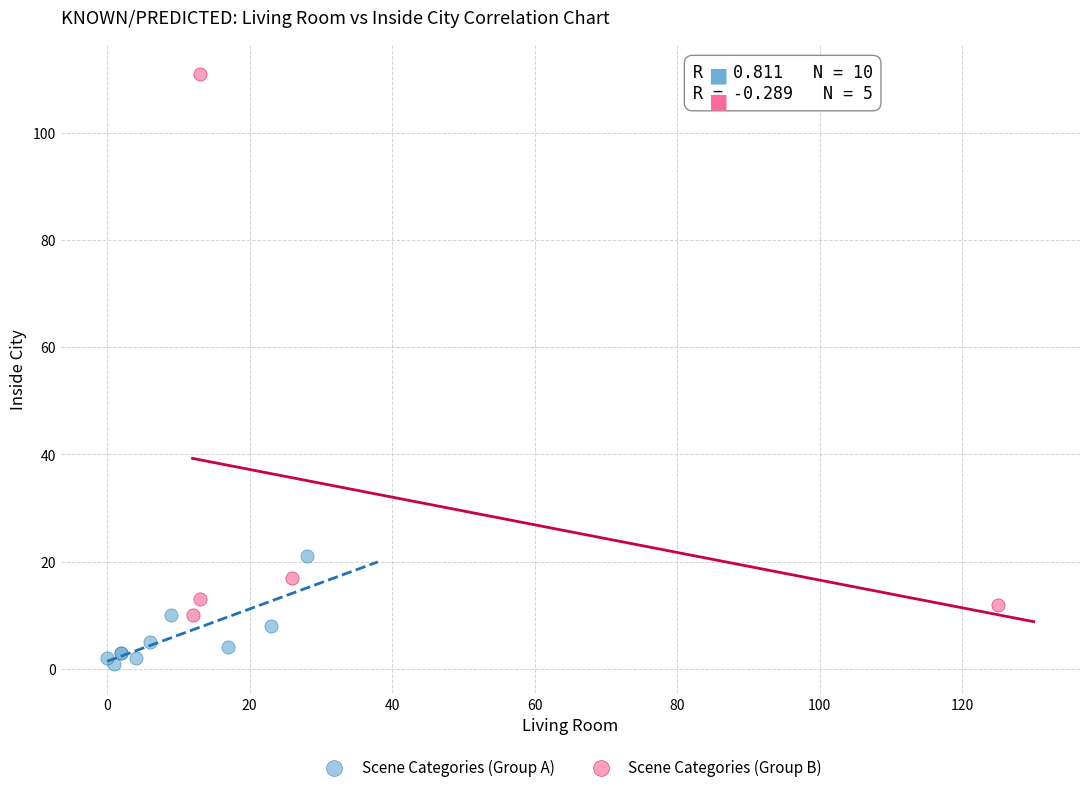

Which series has the widest spread of Y values?

Scene Categories (Group B)